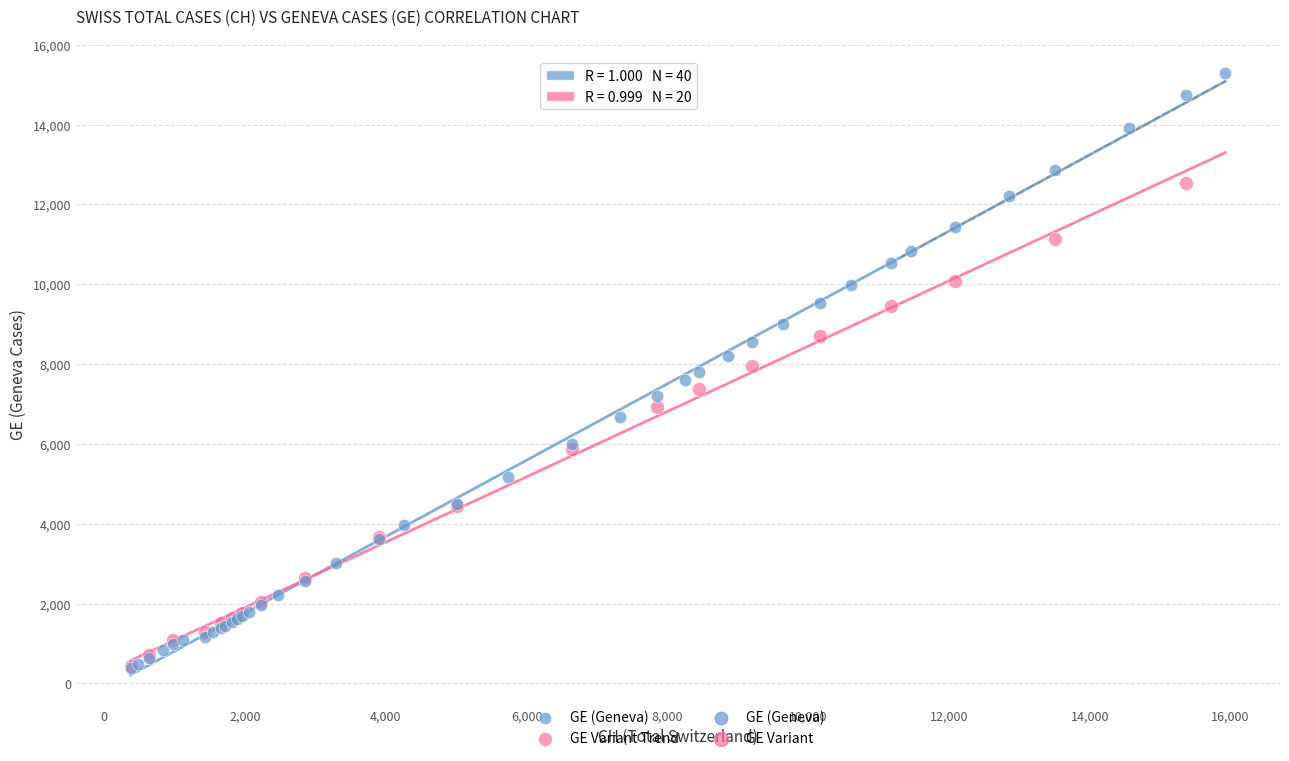

Which series has the widest spread of Y values?

GE (Geneva)